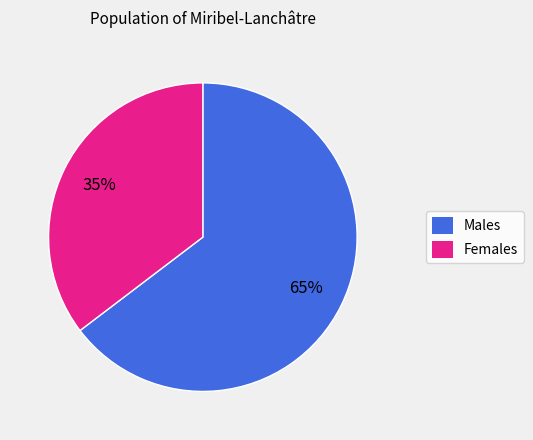

Is there a majority slice in this chart?

Yes